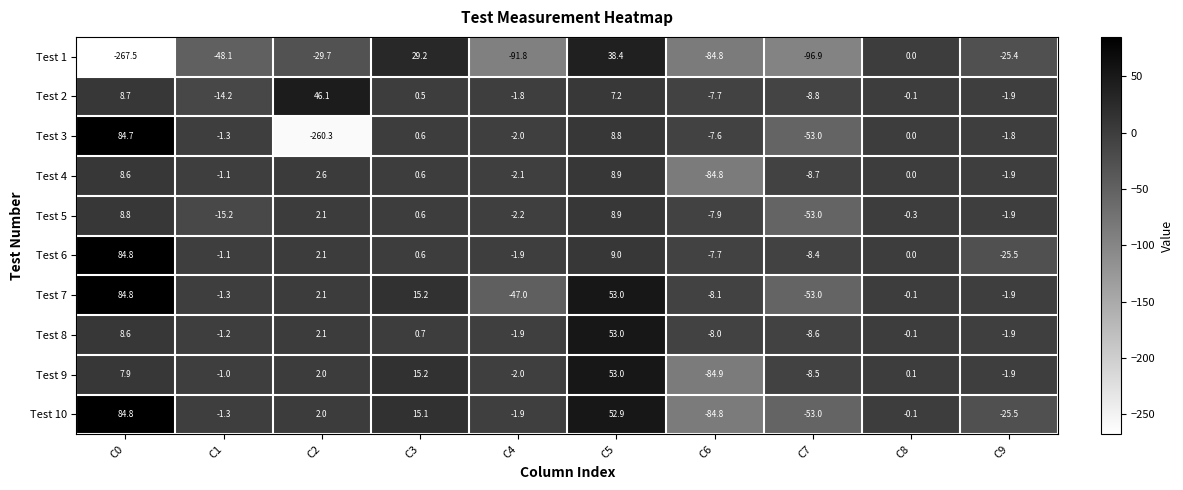

Which series has the largest total across all categories?

Test 6